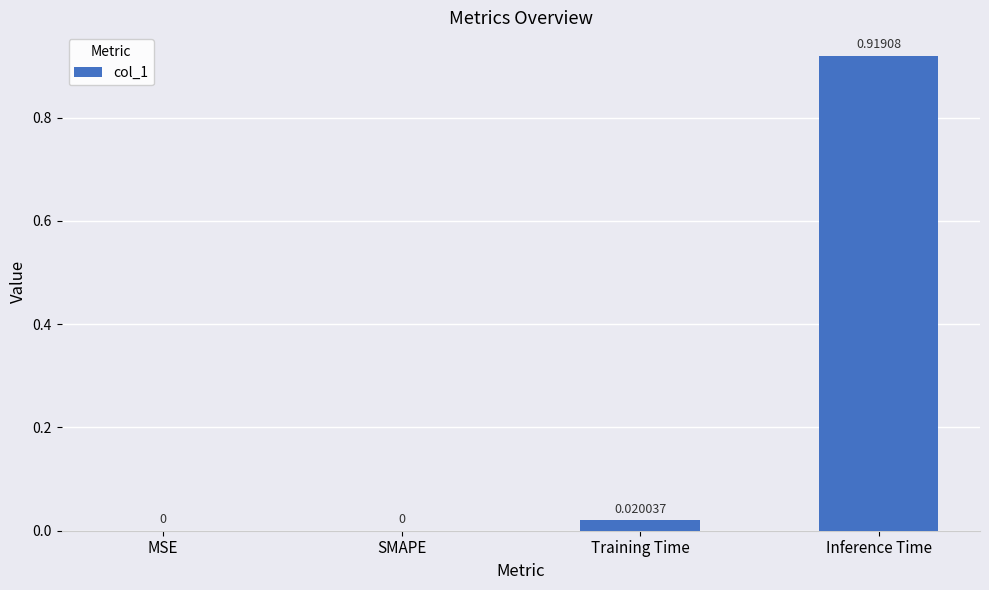

How many values are above zero?

2